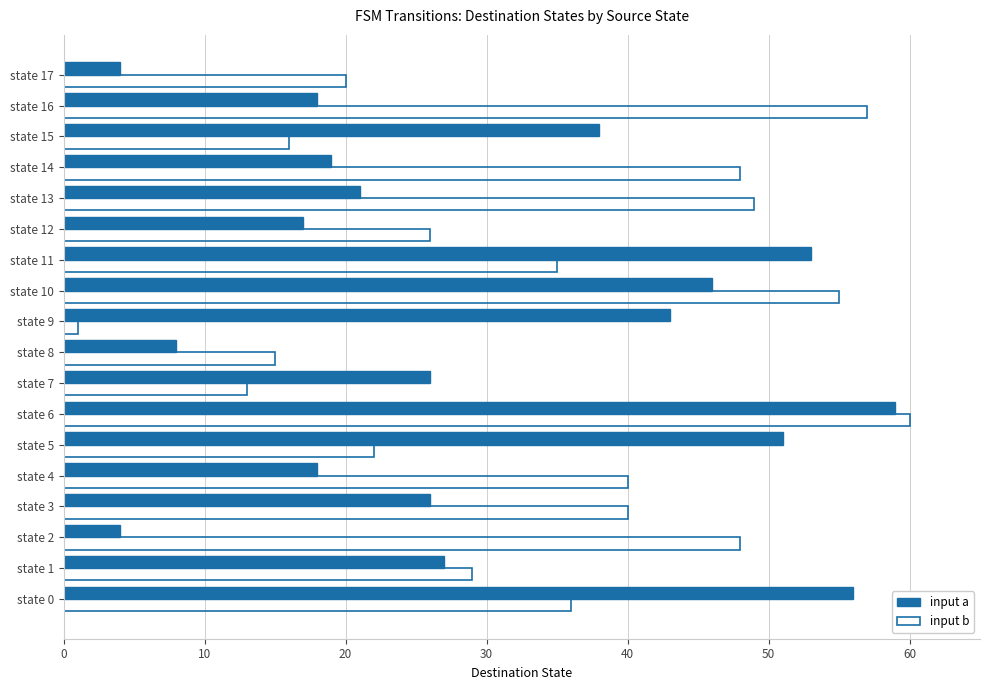

Which series has the widest spread of values?

input b